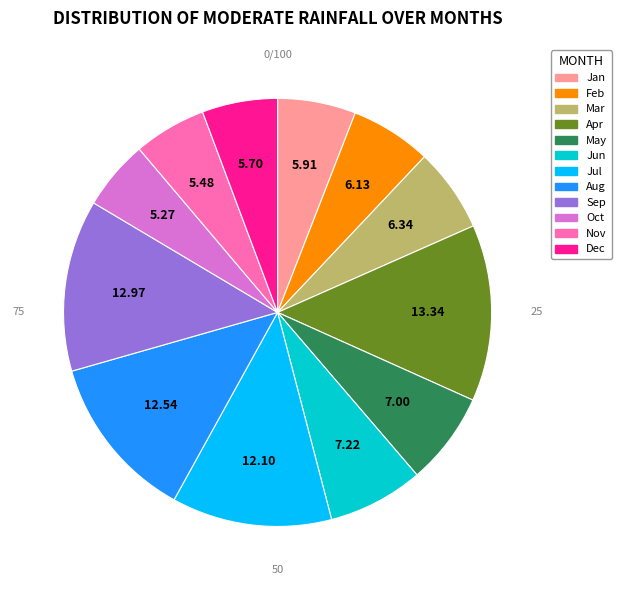

Does any single category account for the majority?

No